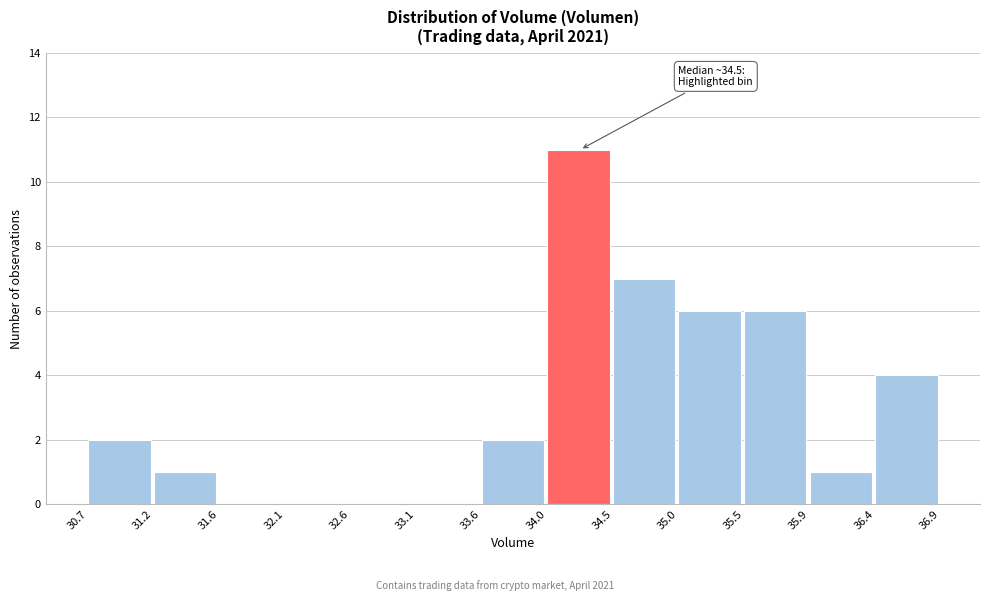

Over which range of the x-axis is the bar tallest?

34.0 to 34.5